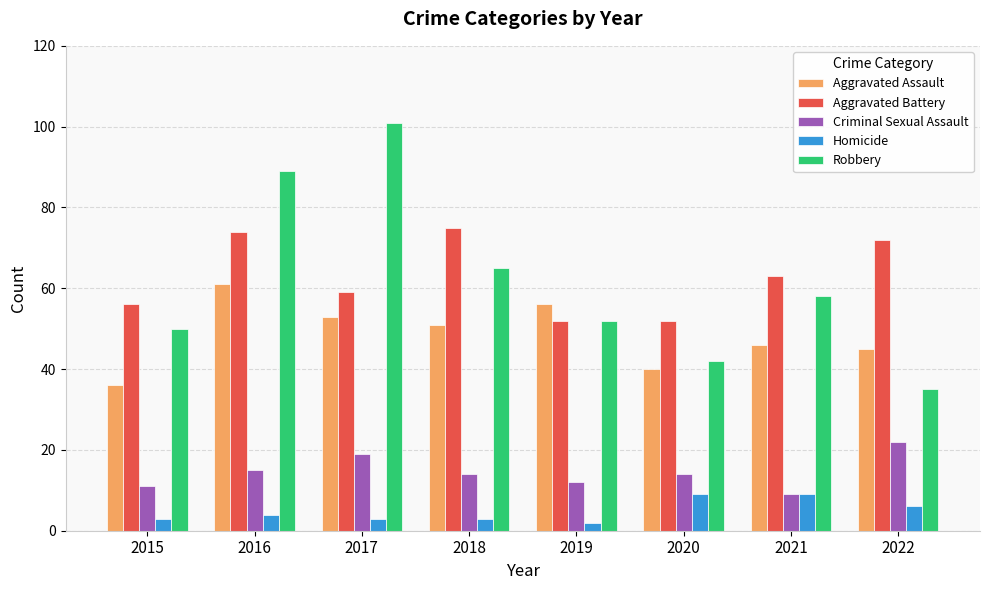

At which label is Aggravated Battery closest to 63?

2021